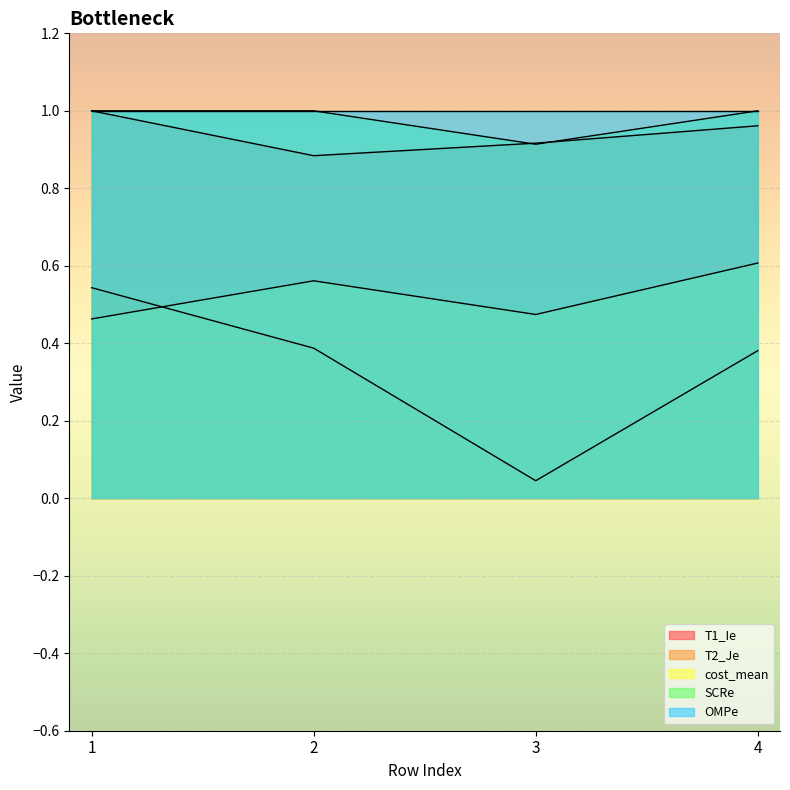

Is the value of SCRe at 3 greater than the value of T2_Je at 4?

Yes